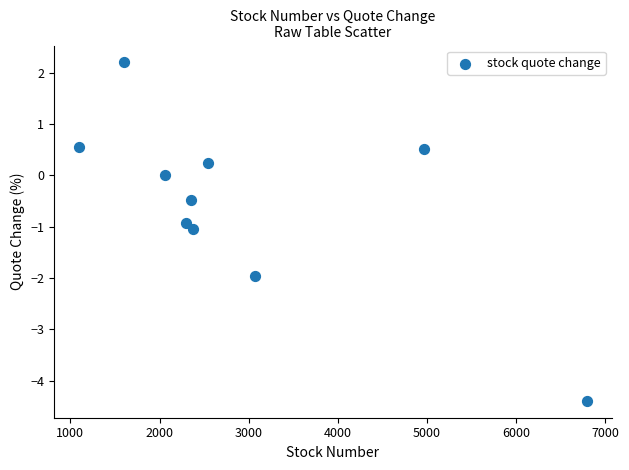

What is the average X value?

2915.1